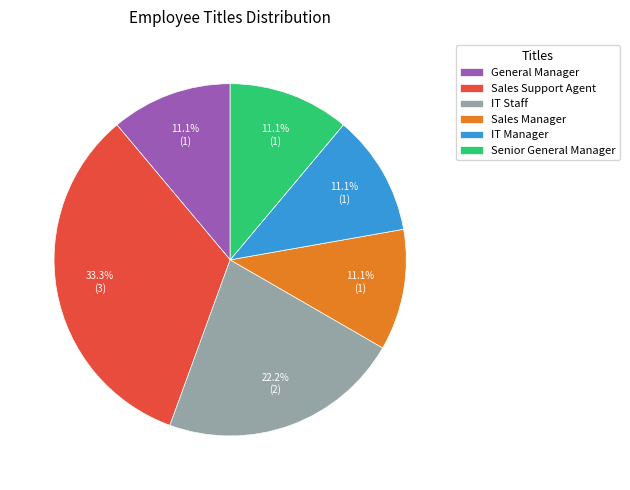

What is the ratio of the value at IT Manager to the value at Sales Manager?

1.0